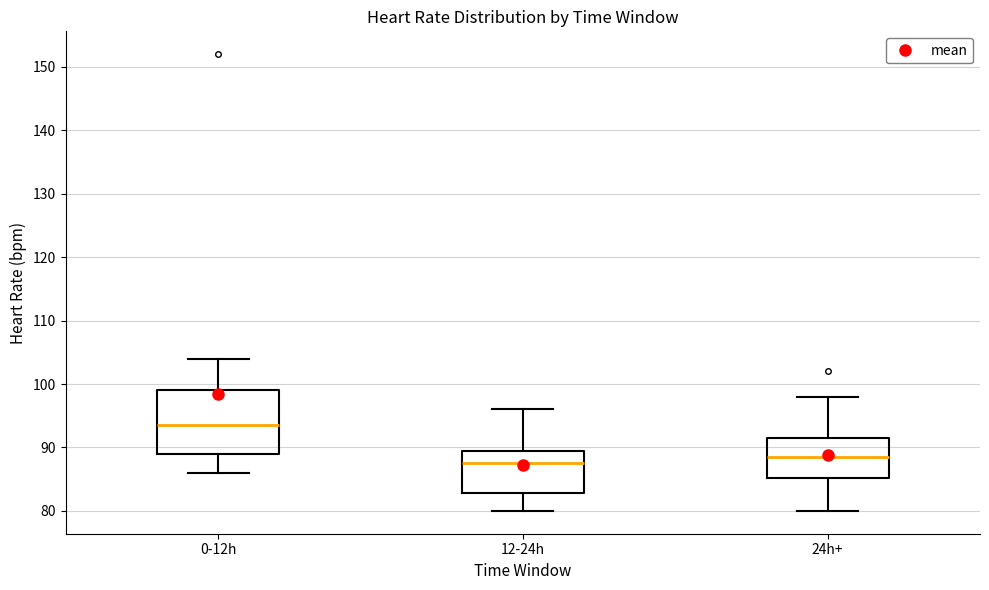

Which box's median line is the lowest?

12-24h